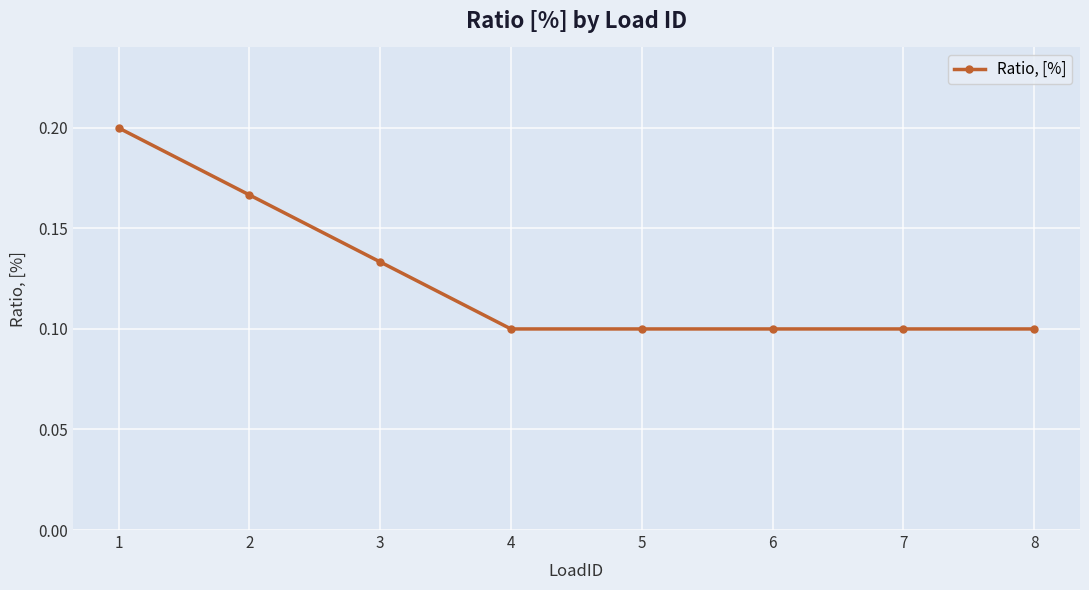

Is it true that the value at 3 is 0.2?

False